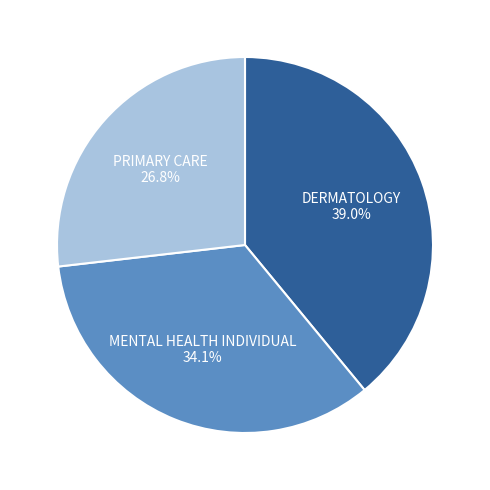

Does DERMATOLOGY represent more than half of the total?

No